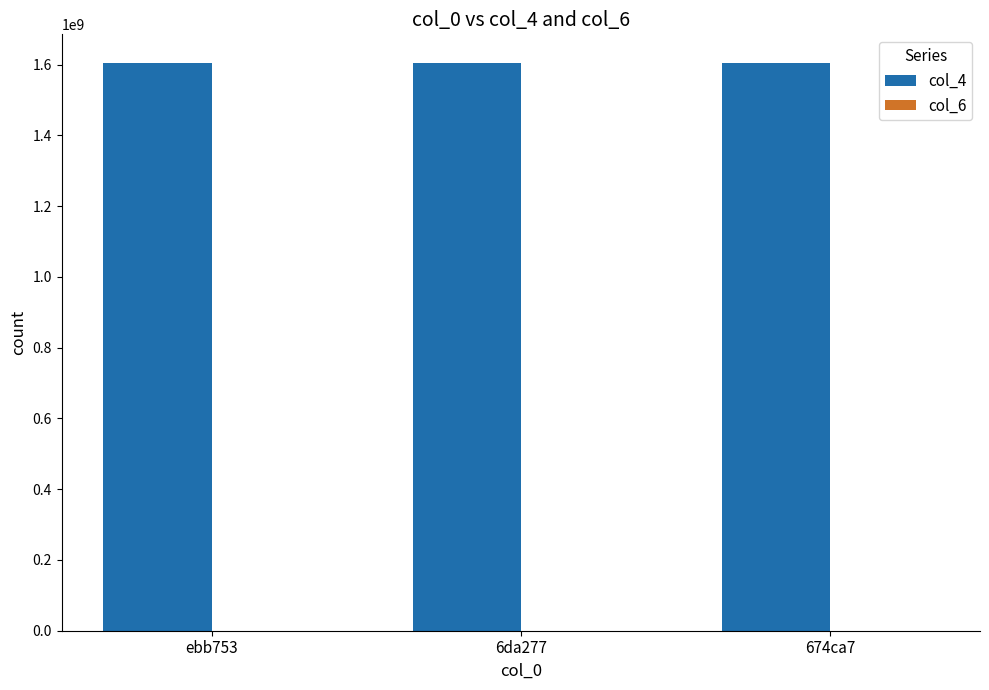

The value of col_4 at 6da277 is 344553532. True or false?

False